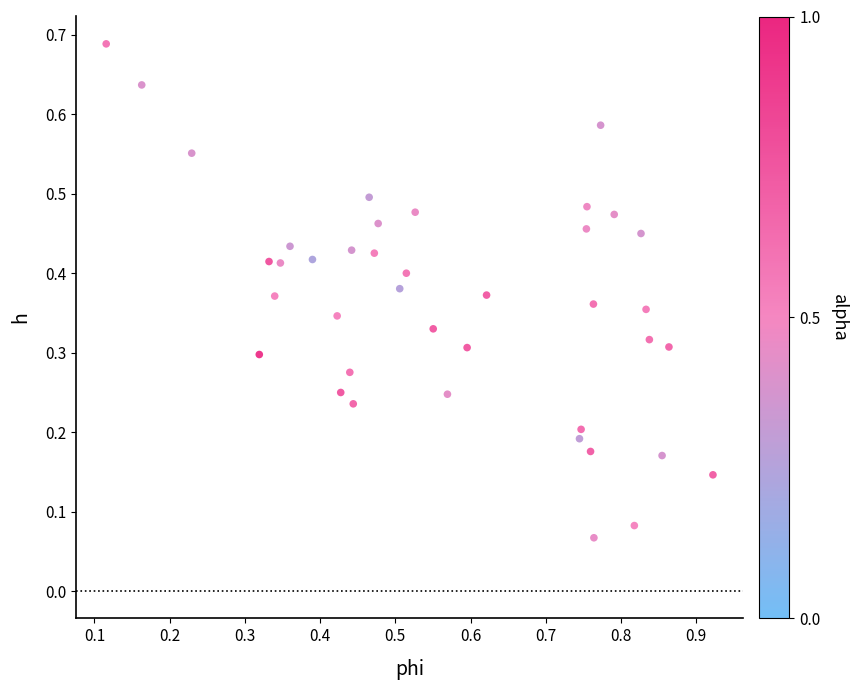

Count the number of points in this scatter plot.

40